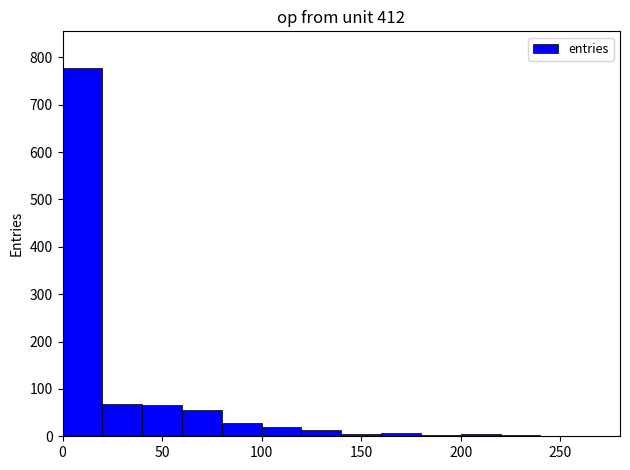

What is the height of the bar covering 20 to 40 on the x-axis? The values are not printed on the chart, so give them approximately, as read against the axis.

70